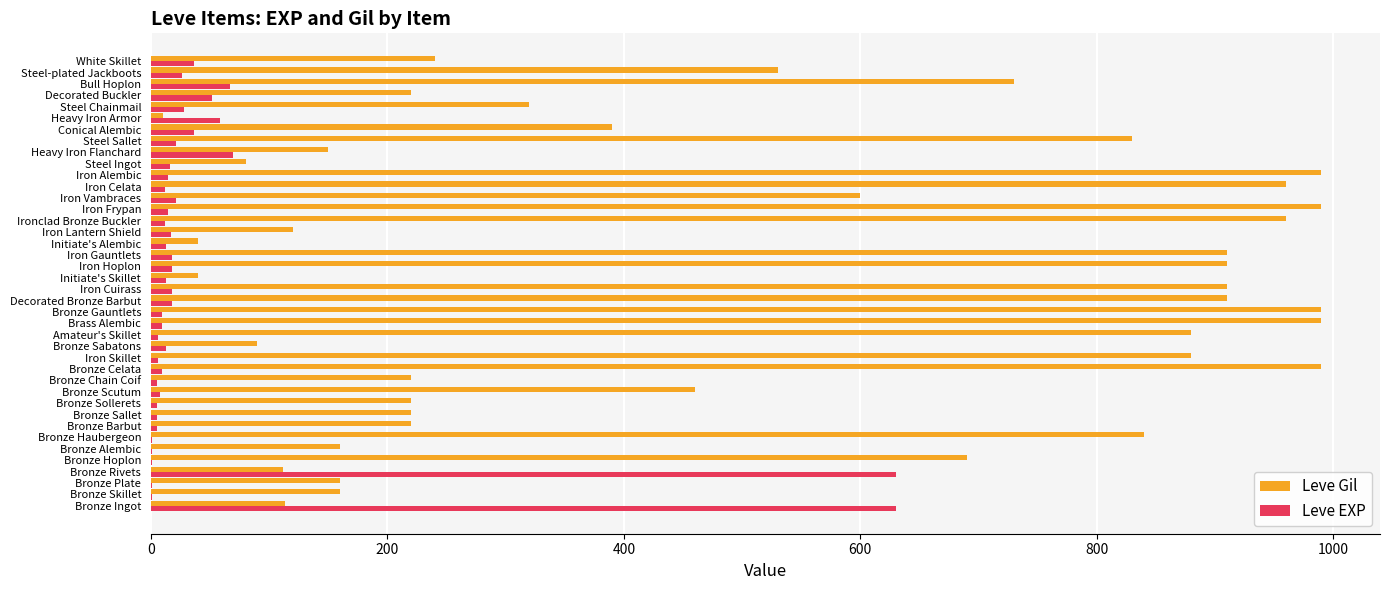

What are all the series names shown in the legend?

Leve Gil, Leve EXP